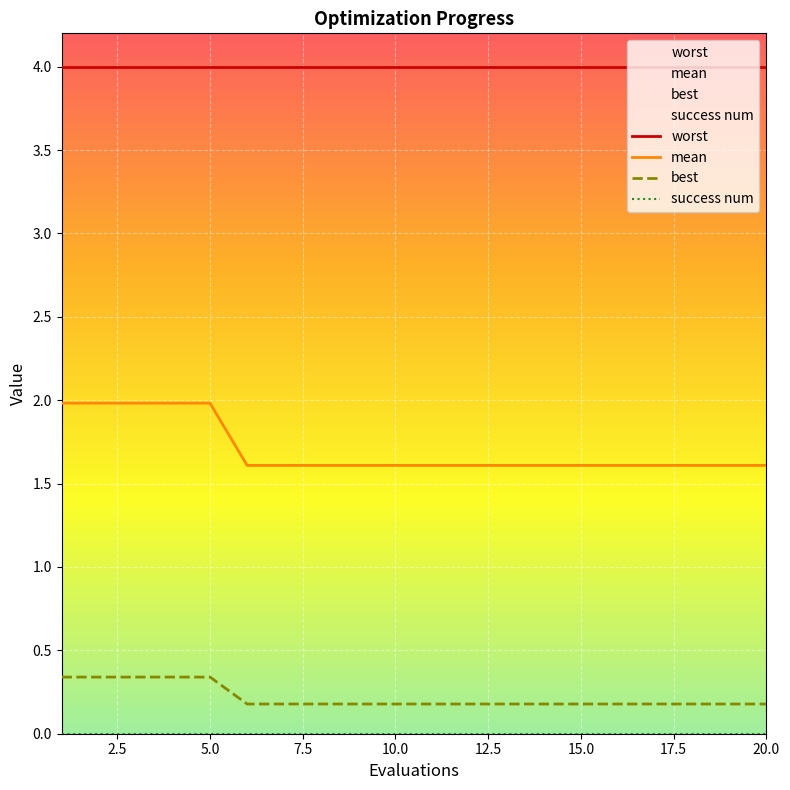

The best series shows 0.2 at 20.0. True or false?

True